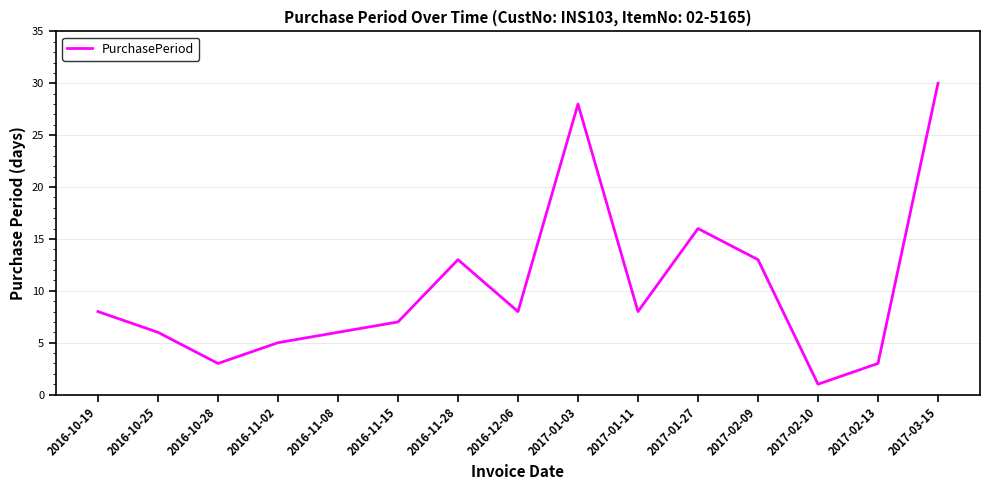

Which category has the lowest value across all series?

2017-02-10